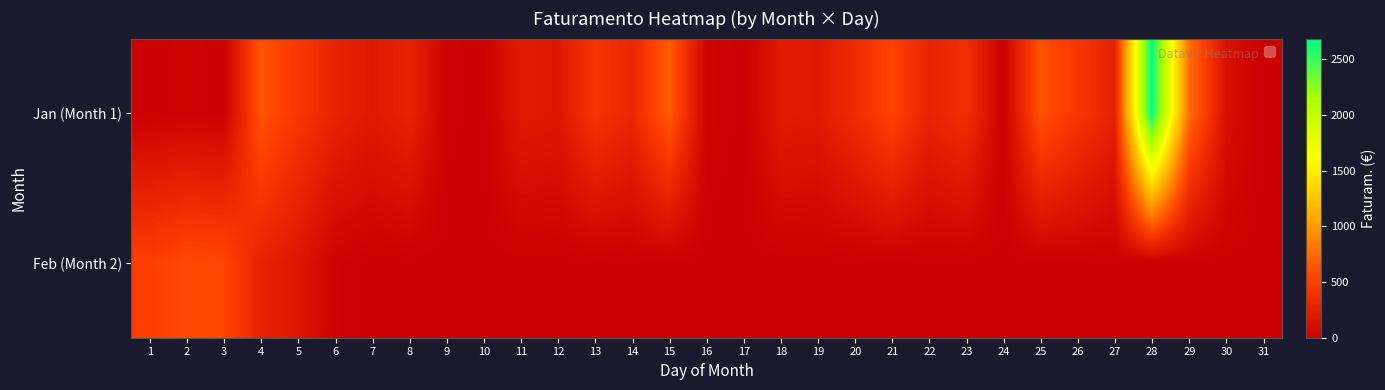

Reading right to left, list all the values displayed in this chart.

Jan (Month 1): 31=0.0	30=128.0	29=766.8	28=2686.4	27=268.0	26=440.0	25=617.3	24=0.0	23=377.8	22=287.0	21=531.0	20=354.0	19=208.0	18=220.0	17=0.0	16=30.0	15=670.8	14=315.0	13=421.0	12=185.0	11=210.0	10=0.0	9=16.0	8=284.4	7=208.0	6=285.3	5=445.0	4=627.0	3=0.0	2=18.0	1=0.0
Feb (Month 2): 31=0.0	30=0.0	29=0.0	28=0.0	27=0.0	26=0.0	25=0.0	24=0.0	23=0.0	22=0.0	21=0.0	20=0.0	19=0.0	18=0.0	17=0.0	16=0.0	15=0.0	14=0.0	13=0.0	12=0.0	11=0.0	10=0.0	9=0.0	8=0.0	7=0.0	6=24.0	5=182.0	4=283.0	3=547.6	2=561.5	1=499.0